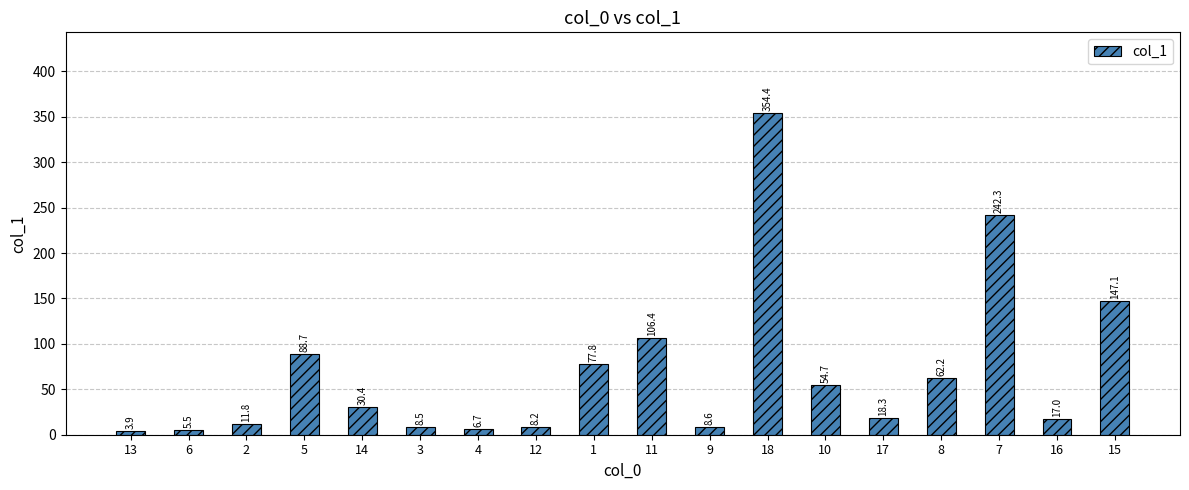

What is the change in value from 5 to 1?

-10.9